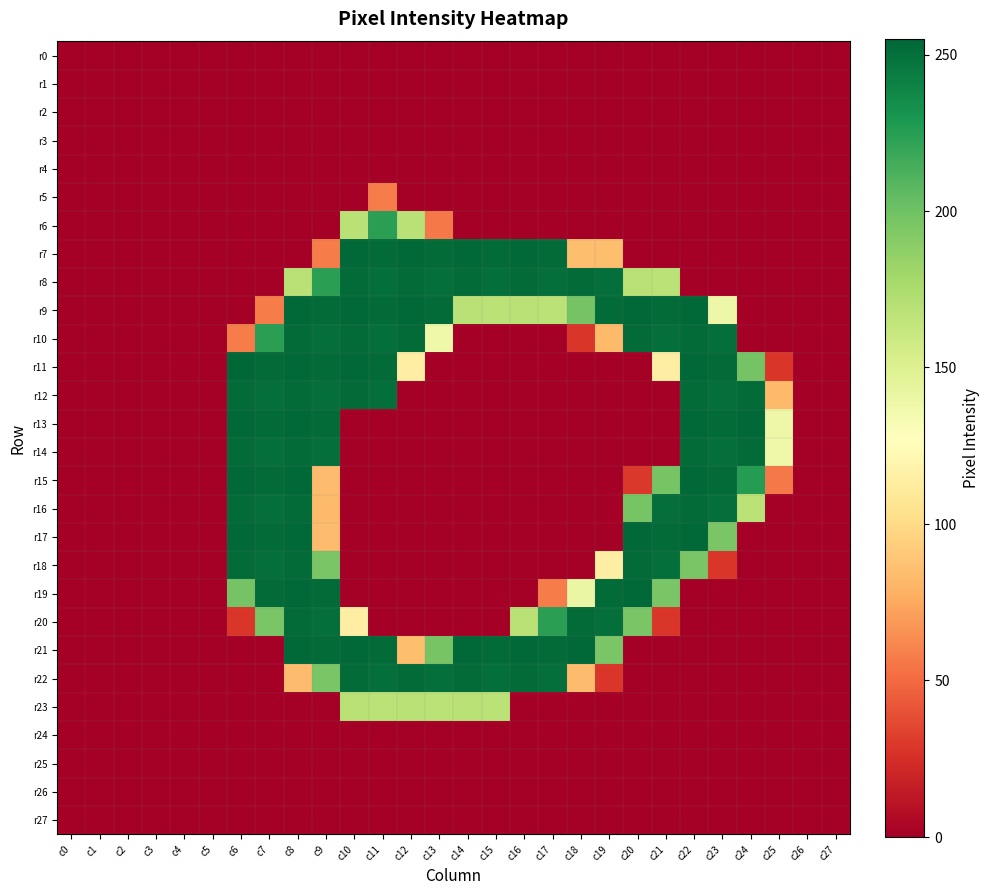

Reading right to left, what are all the values shown in this chart?

r0: c27=0	c26=0	c25=0	c24=0	c23=0	c22=0	c21=0	c20=0	c19=0	c18=0	c17=0	c16=0	c15=0	c14=0	c13=0	c12=0	c11=0	c10=0	c9=0	c8=0	c7=0	c6=0	c5=0	c4=0	c3=0	c2=0	c1=0	c0=0
r1: c27=0	c26=0	c25=0	c24=0	c23=0	c22=0	c21=0	c20=0	c19=0	c18=0	c17=0	c16=0	c15=0	c14=0	c13=0	c12=0	c11=0	c10=0	c9=0	c8=0	c7=0	c6=0	c5=0	c4=0	c3=0	c2=0	c1=0	c0=0
r2: c27=0	c26=0	c25=0	c24=0	c23=0	c22=0	c21=0	c20=0	c19=0	c18=0	c17=0	c16=0	c15=0	c14=0	c13=0	c12=0	c11=0	c10=0	c9=0	c8=0	c7=0	c6=0	c5=0	c4=0	c3=0	c2=0	c1=0	c0=0
r3: c27=0	c26=0	c25=0	c24=0	c23=0	c22=0	c21=0	c20=0	c19=0	c18=0	c17=0	c16=0	c15=0	c14=0	c13=0	c12=0	c11=0	c10=0	c9=0	c8=0	c7=0	c6=0	c5=0	c4=0	c3=0	c2=0	c1=0	c0=0
r4: c27=0	c26=0	c25=0	c24=0	c23=0	c22=0	c21=0	c20=0	c19=0	c18=0	c17=0	c16=0	c15=0	c14=0	c13=0	c12=0	c11=0	c10=0	c9=0	c8=0	c7=0	c6=0	c5=0	c4=0	c3=0	c2=0	c1=0	c0=0
r5: c27=0	c26=0	c25=0	c24=0	c23=0	c22=0	c21=0	c20=0	c19=0	c18=0	c17=0	c16=0	c15=0	c14=0	c13=0	c12=0	c11=57	c10=0	c9=0	c8=0	c7=0	c6=0	c5=0	c4=0	c3=0	c2=0	c1=0	c0=0
r6: c27=0	c26=0	c25=0	c24=0	c23=0	c22=0	c21=0	c20=0	c19=0	c18=0	c17=0	c16=0	c15=0	c14=0	c13=56	c12=169	c11=224	c10=169	c9=0	c8=0	c7=0	c6=0	c5=0	c4=0	c3=0	c2=0	c1=0	c0=0
r7: c27=0	c26=0	c25=0	c24=0	c23=0	c22=0	c21=0	c20=0	c19=85	c18=85	c17=253	c16=254	c15=253	c14=254	c13=253	c12=254	c11=253	c10=254	c9=57	c8=0	c7=0	c6=0	c5=0	c4=0	c3=0	c2=0	c1=0	c0=0
r8: c27=0	c26=0	c25=0	c24=0	c23=0	c22=0	c21=168	c20=169	c19=251	c18=253	c17=251	c16=253	c15=251	c14=253	c13=251	c12=253	c11=251	c10=253	c9=224	c8=169	c7=0	c6=0	c5=0	c4=0	c3=0	c2=0	c1=0	c0=0
r9: c27=0	c26=0	c25=0	c24=0	c23=139	c22=254	c21=253	c20=254	c19=253	c18=198	c17=168	c16=169	c15=168	c14=169	c13=253	c12=254	c11=253	c10=254	c9=253	c8=254	c7=57	c6=0	c5=0	c4=0	c3=0	c2=0	c1=0	c0=0
r10: c27=0	c26=0	c25=0	c24=0	c23=251	c22=253	c21=251	c20=253	c19=83	c18=28	c17=0	c16=0	c15=0	c14=0	c13=138	c12=253	c11=251	c10=253	c9=251	c8=253	c7=224	c6=57	c5=0	c4=0	c3=0	c2=0	c1=0	c0=0
r11: c27=0	c26=0	c25=28	c24=198	c23=253	c22=254	c21=114	c20=0	c19=0	c18=0	c17=0	c16=0	c15=0	c14=0	c13=0	c12=114	c11=253	c10=254	c9=253	c8=254	c7=253	c6=255	c5=0	c4=0	c3=0	c2=0	c1=0	c0=0
r12: c27=0	c26=0	c25=83	c24=253	c23=251	c22=253	c21=0	c20=0	c19=0	c18=0	c17=0	c16=0	c15=0	c14=0	c13=0	c12=0	c11=251	c10=253	c9=251	c8=253	c7=251	c6=253	c5=0	c4=0	c3=0	c2=0	c1=0	c0=0
r13: c27=0	c26=0	c25=139	c24=254	c23=253	c22=254	c21=0	c20=0	c19=0	c18=0	c17=0	c16=0	c15=0	c14=0	c13=0	c12=0	c11=0	c10=0	c9=253	c8=254	c7=253	c6=254	c5=0	c4=0	c3=0	c2=0	c1=0	c0=0
r14: c27=0	c26=0	c25=138	c24=253	c23=251	c22=253	c21=0	c20=0	c19=0	c18=0	c17=0	c16=0	c15=0	c14=0	c13=0	c12=0	c11=0	c10=0	c9=251	c8=253	c7=251	c6=253	c5=0	c4=0	c3=0	c2=0	c1=0	c0=0
r15: c27=0	c26=0	c25=56	c24=226	c23=253	c22=254	c21=197	c20=29	c19=0	c18=0	c17=0	c16=0	c15=0	c14=0	c13=0	c12=0	c11=0	c10=0	c9=84	c8=254	c7=253	c6=254	c5=0	c4=0	c3=0	c2=0	c1=0	c0=0
r16: c27=0	c26=0	c25=0	c24=168	c23=251	c22=253	c21=251	c20=197	c19=0	c18=0	c17=0	c16=0	c15=0	c14=0	c13=0	c12=0	c11=0	c10=0	c9=83	c8=253	c7=251	c6=253	c5=0	c4=0	c3=0	c2=0	c1=0	c0=0
r17: c27=0	c26=0	c25=0	c24=0	c23=196	c22=254	c21=253	c20=254	c19=0	c18=0	c17=0	c16=0	c15=0	c14=0	c13=0	c12=0	c11=0	c10=0	c9=84	c8=254	c7=253	c6=254	c5=0	c4=0	c3=0	c2=0	c1=0	c0=0
r18: c27=0	c26=0	c25=0	c24=0	c23=28	c22=196	c21=251	c20=253	c19=114	c18=0	c17=0	c16=0	c15=0	c14=0	c13=0	c12=0	c11=0	c10=0	c9=196	c8=253	c7=251	c6=253	c5=0	c4=0	c3=0	c2=0	c1=0	c0=0
r19: c27=0	c26=0	c25=0	c24=0	c23=0	c22=0	c21=196	c20=254	c19=253	c18=141	c17=57	c16=0	c15=0	c14=0	c13=0	c12=0	c11=0	c10=0	c9=253	c8=254	c7=253	c6=198	c5=0	c4=0	c3=0	c2=0	c1=0	c0=0
r20: c27=0	c26=0	c25=0	c24=0	c23=0	c22=0	c21=28	c20=196	c19=251	c18=253	c17=224	c16=169	c15=0	c14=0	c13=0	c12=0	c11=0	c10=114	c9=251	c8=253	c7=196	c6=28	c5=0	c4=0	c3=0	c2=0	c1=0	c0=0
r21: c27=0	c26=0	c25=0	c24=0	c23=0	c22=0	c21=0	c20=0	c19=196	c18=254	c17=253	c16=254	c15=253	c14=254	c13=197	c12=85	c11=253	c10=254	c9=253	c8=254	c7=0	c6=0	c5=0	c4=0	c3=0	c2=0	c1=0	c0=0
r22: c27=0	c26=0	c25=0	c24=0	c23=0	c22=0	c21=0	c20=0	c19=28	c18=84	c17=251	c16=253	c15=251	c14=253	c13=251	c12=253	c11=251	c10=253	c9=196	c8=84	c7=0	c6=0	c5=0	c4=0	c3=0	c2=0	c1=0	c0=0
r23: c27=0	c26=0	c25=0	c24=0	c23=0	c22=0	c21=0	c20=0	c19=0	c18=0	c17=0	c16=0	c15=168	c14=169	c13=168	c12=169	c11=168	c10=169	c9=0	c8=0	c7=0	c6=0	c5=0	c4=0	c3=0	c2=0	c1=0	c0=0
r24: c27=0	c26=0	c25=0	c24=0	c23=0	c22=0	c21=0	c20=0	c19=0	c18=0	c17=0	c16=0	c15=0	c14=0	c13=0	c12=0	c11=0	c10=0	c9=0	c8=0	c7=0	c6=0	c5=0	c4=0	c3=0	c2=0	c1=0	c0=0
r25: c27=0	c26=0	c25=0	c24=0	c23=0	c22=0	c21=0	c20=0	c19=0	c18=0	c17=0	c16=0	c15=0	c14=0	c13=0	c12=0	c11=0	c10=0	c9=0	c8=0	c7=0	c6=0	c5=0	c4=0	c3=0	c2=0	c1=0	c0=0
r26: c27=0	c26=0	c25=0	c24=0	c23=0	c22=0	c21=0	c20=0	c19=0	c18=0	c17=0	c16=0	c15=0	c14=0	c13=0	c12=0	c11=0	c10=0	c9=0	c8=0	c7=0	c6=0	c5=0	c4=0	c3=0	c2=0	c1=0	c0=0
r27: c27=0	c26=0	c25=0	c24=0	c23=0	c22=0	c21=0	c20=0	c19=0	c18=0	c17=0	c16=0	c15=0	c14=0	c13=0	c12=0	c11=0	c10=0	c9=0	c8=0	c7=0	c6=0	c5=0	c4=0	c3=0	c2=0	c1=0	c0=0